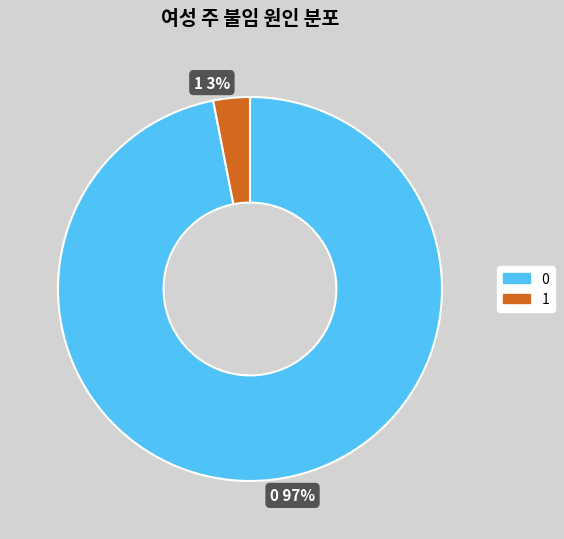

Is 0 the majority of the pie?

Yes